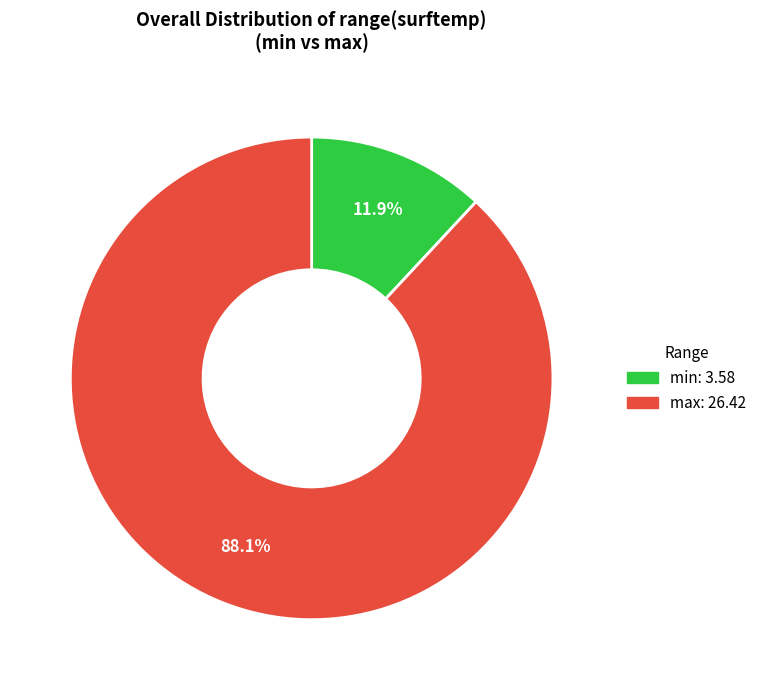

Which slice is the largest?

max